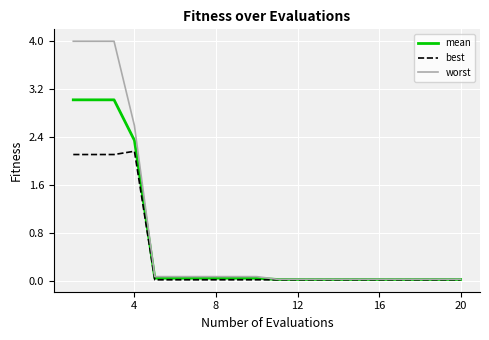

What is the highest value of the worst series?

4.0